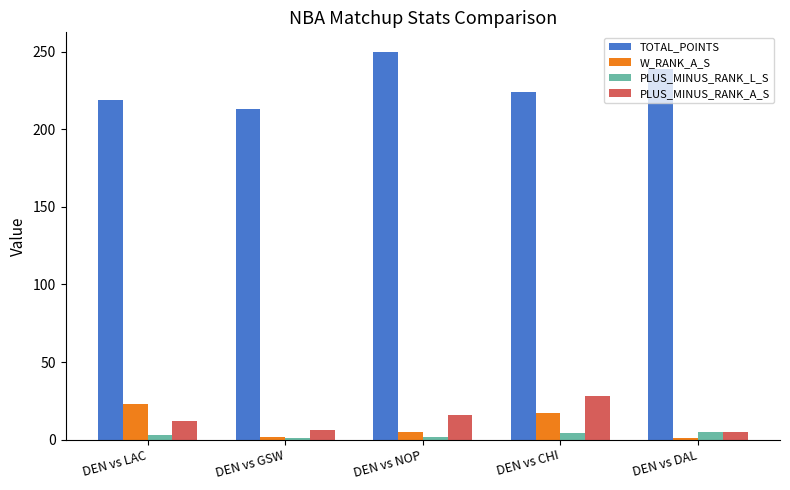

Which series has the widest spread of values?

TOTAL_POINTS